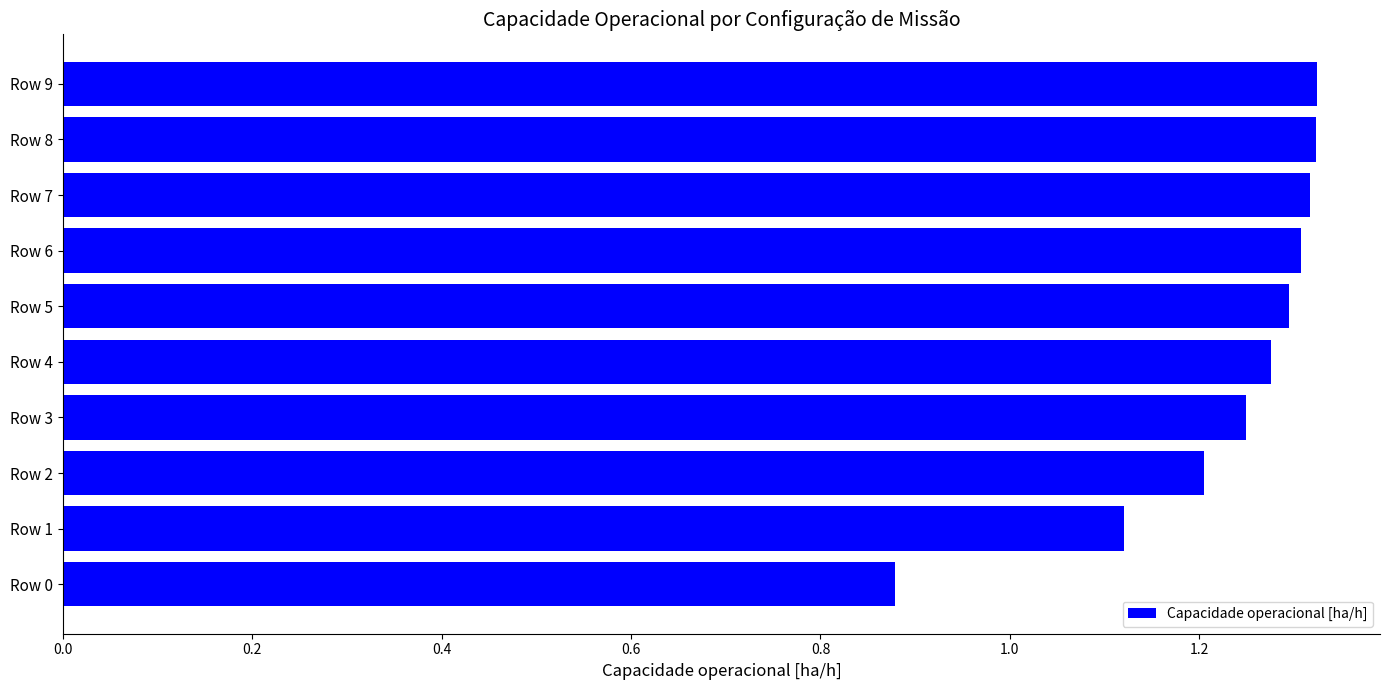

Is it true that the value at Row 5 is 2.1?

False